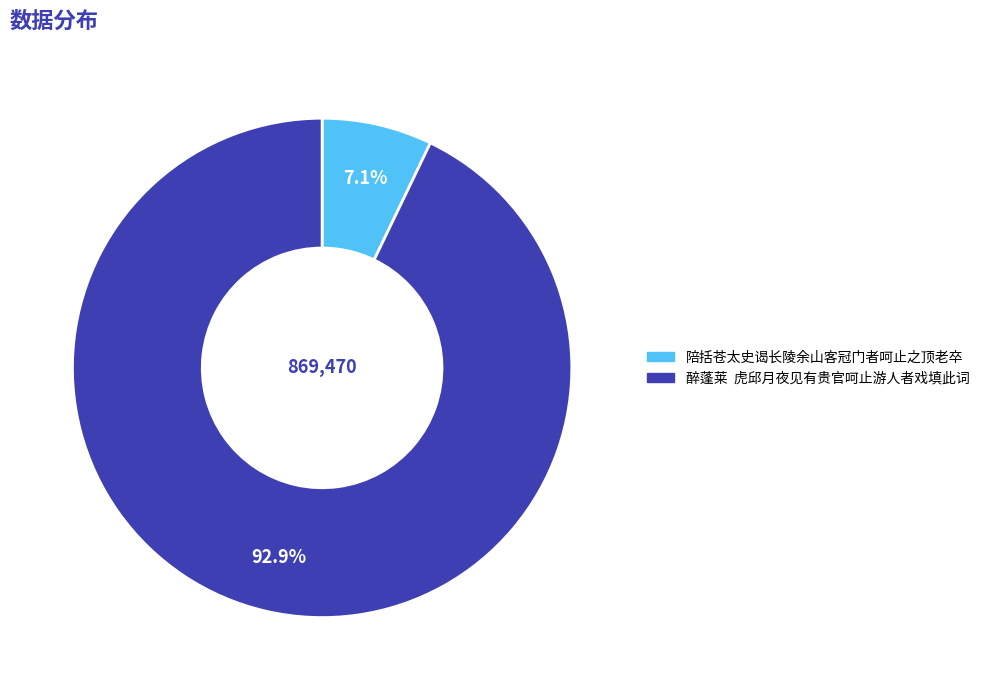

What is the majority slice?

醉蓬莱 虎邱月夜见有贵官呵止游人者戏填此词